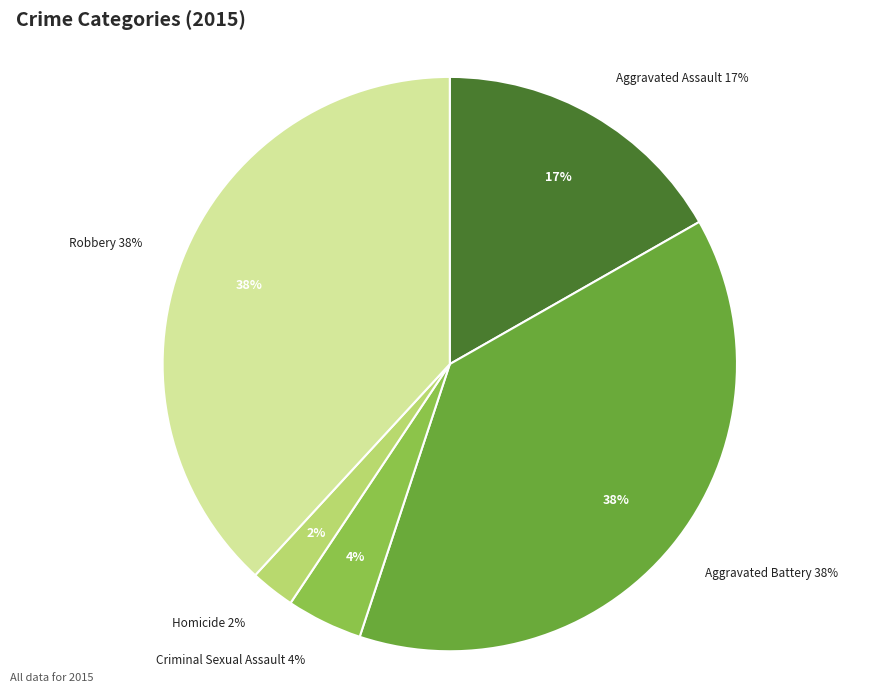

The Homicide slice represents 1% of the pie. True or false?

False